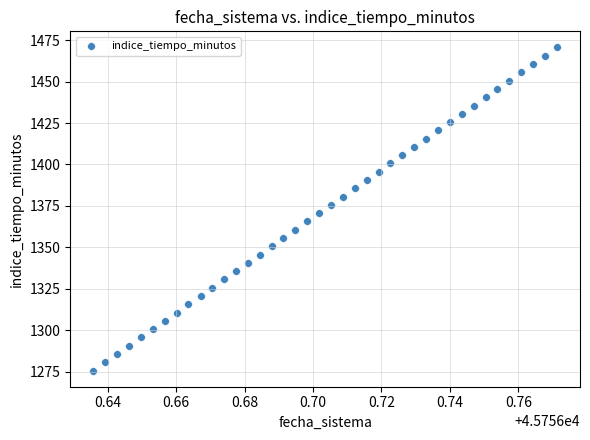

What is the range of Y values (max minus min)?

195.0